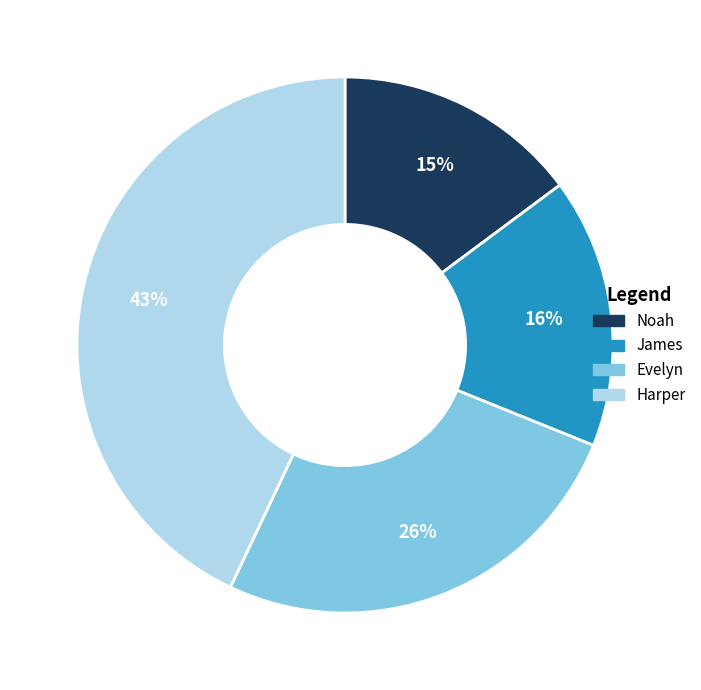

What is the smallest slice in the pie chart?

Noah